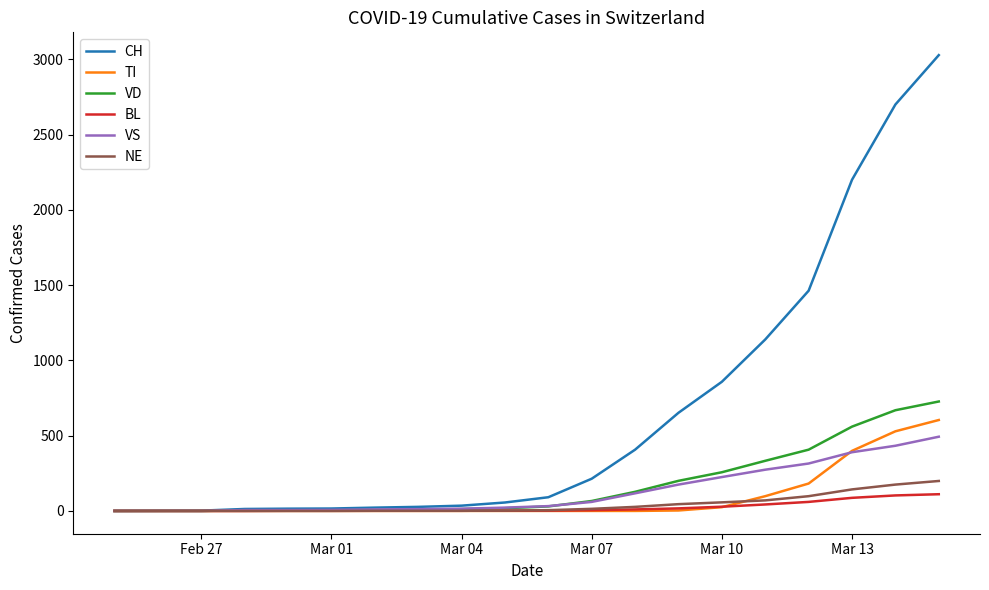

Which series has the largest range (max minus min)?

CH